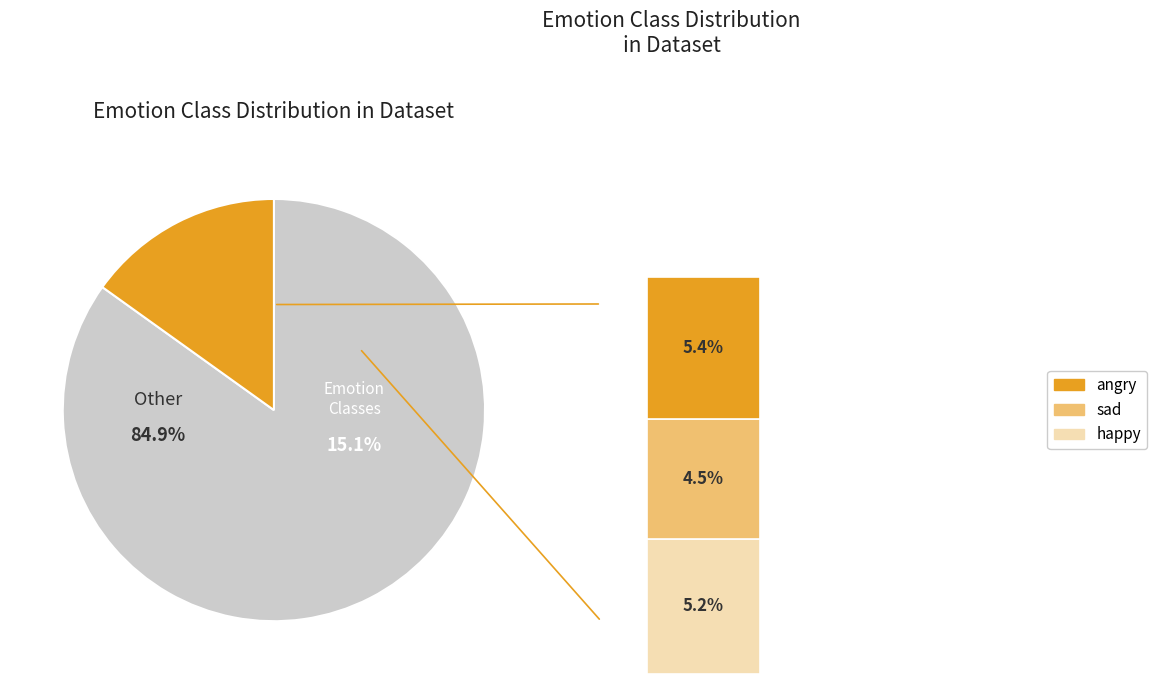

Is there any slice that represents more than half of the pie?

Yes